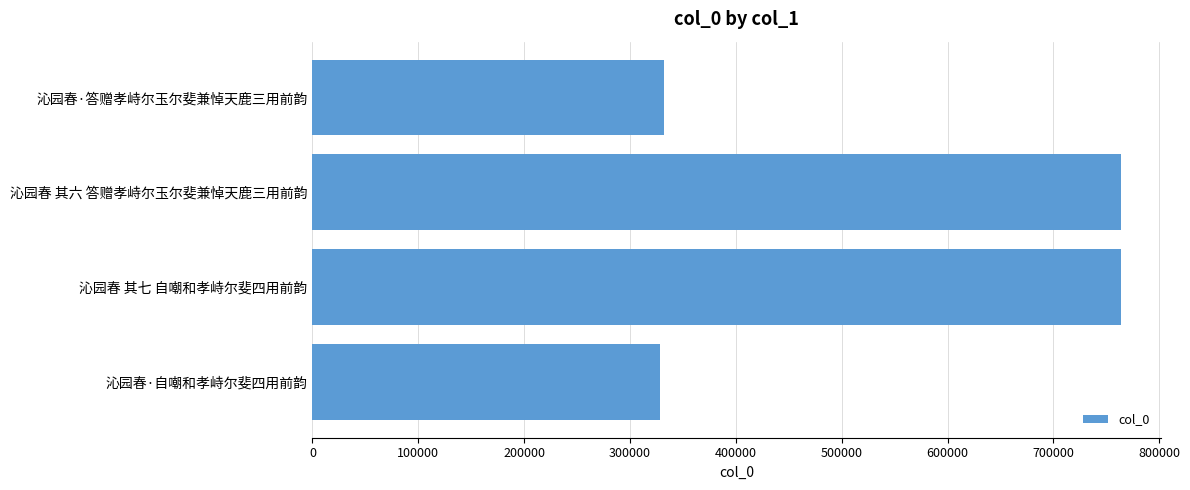

What is the label of the 3rd bar from the bottom?

沁园春 其六 答赠孝峙尔玉尔斐兼悼天鹿三用前韵